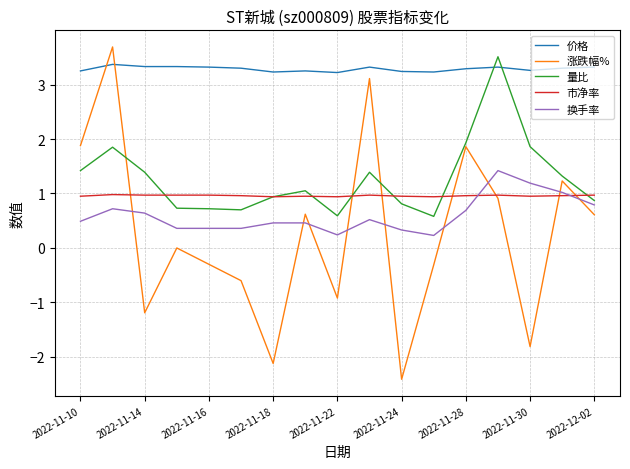

Which series has the largest total across all categories?

价格